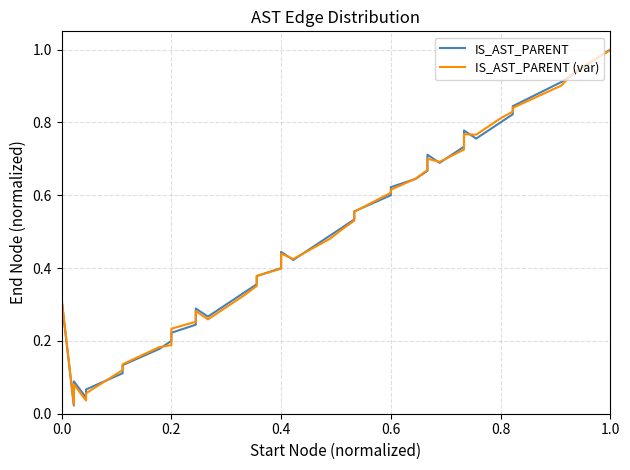

What is the difference between the maximum and minimum values in the IS_AST_PARENT series?

1.0